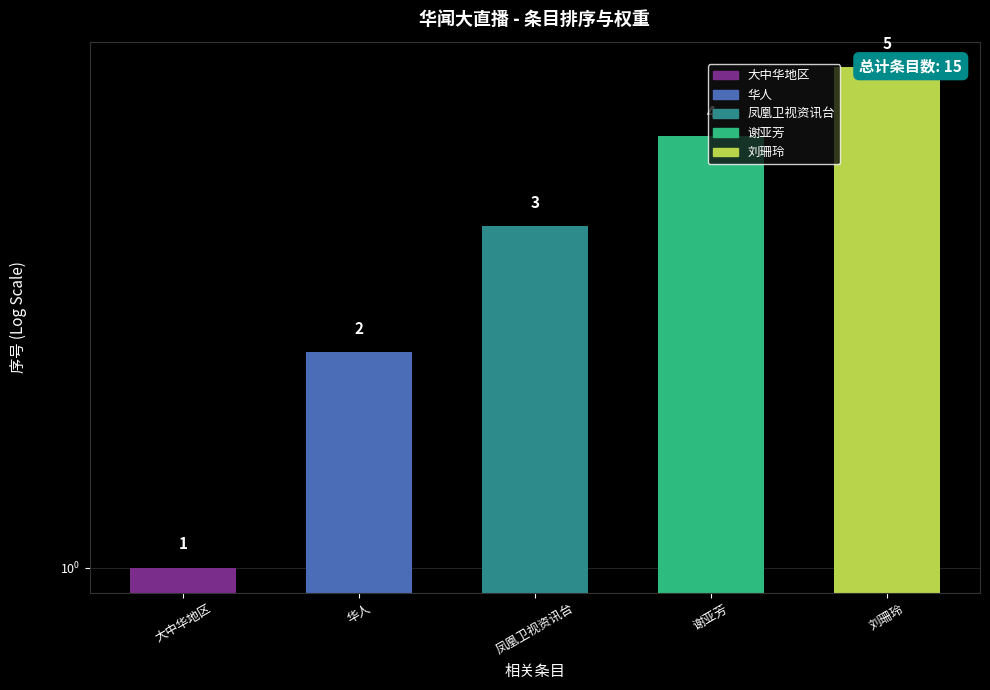

Are the bars horizontal?

No